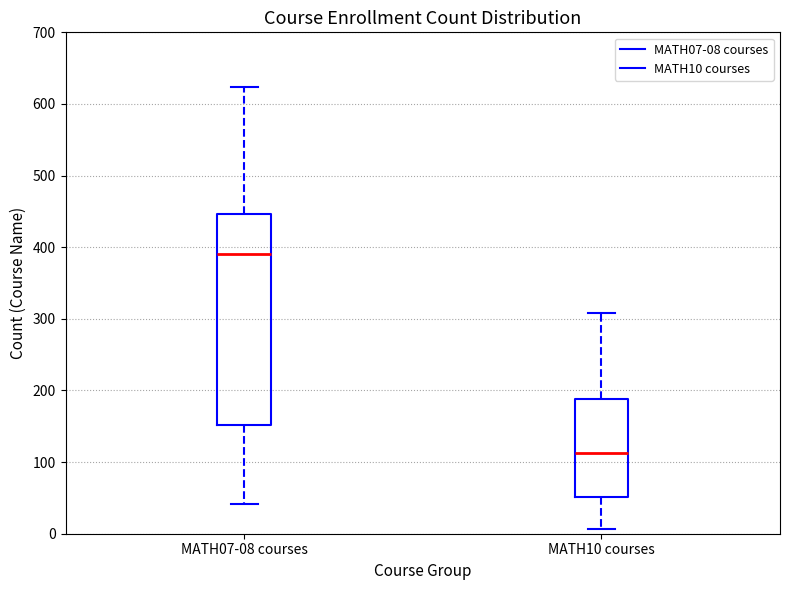

Where is the lower edge of the box for MATH10 courses on the y-axis? The values are not printed on the chart, so give them approximately, as read against the axis.

50